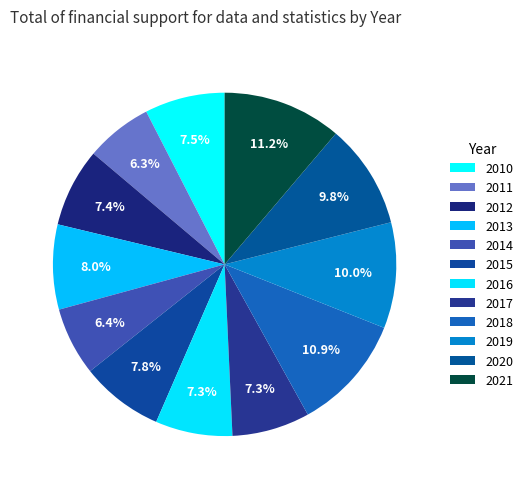

To the nearest percent, what is the average slice percentage?

8%